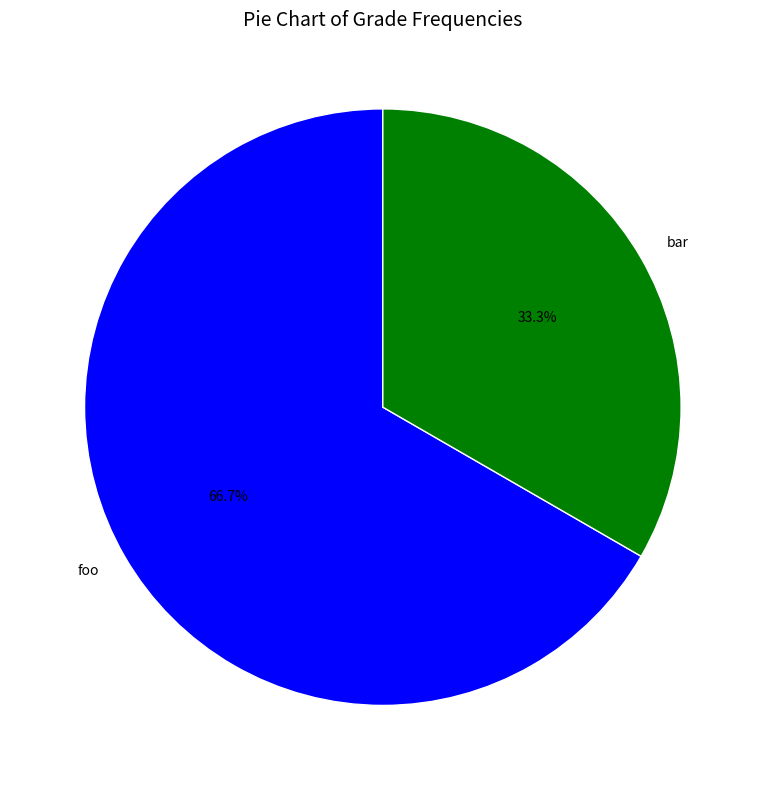

How many segments does this pie chart have?

2